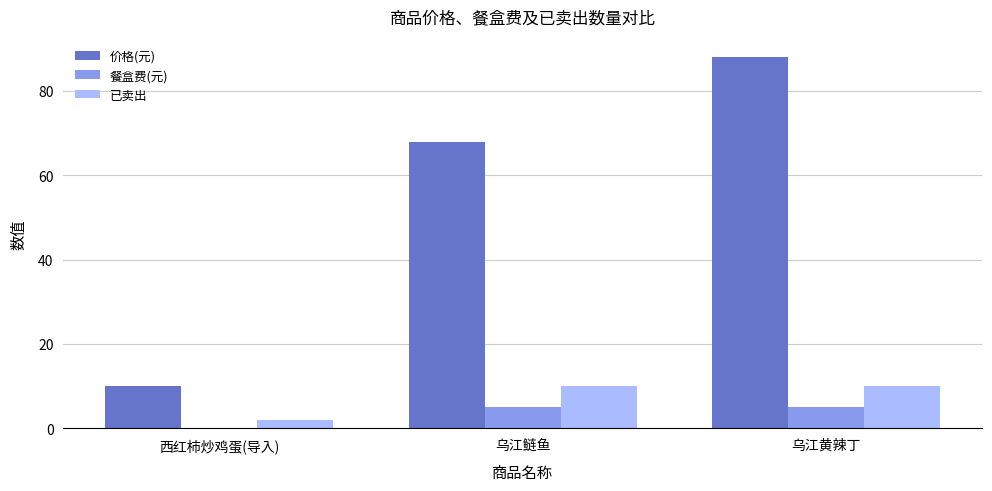

What is the average value of the 餐盒费(元) series?

3